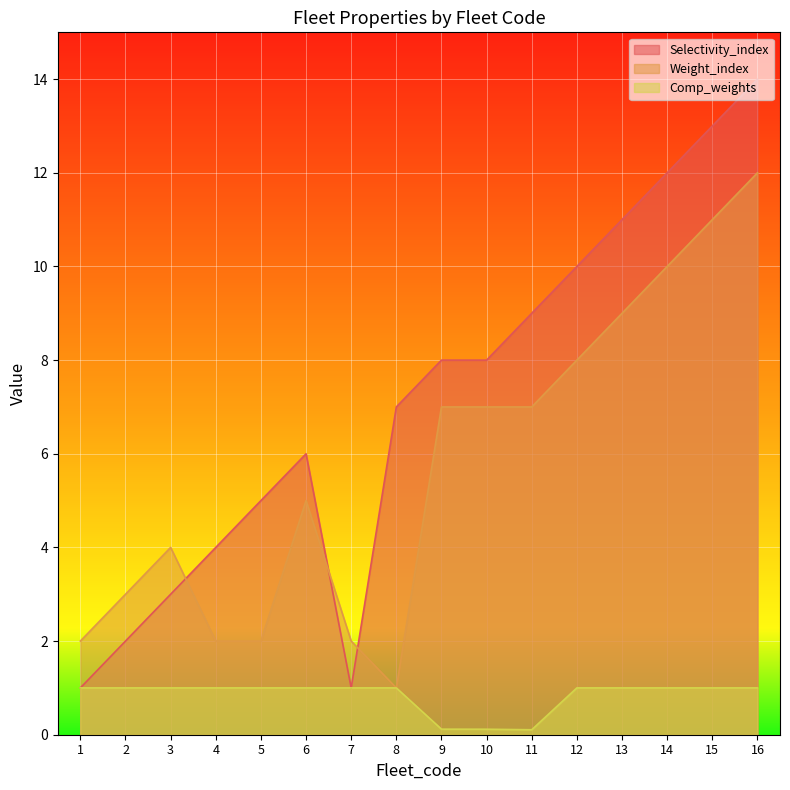

Where do Weight_index and Selectivity_index first cross each other?

3 and 4